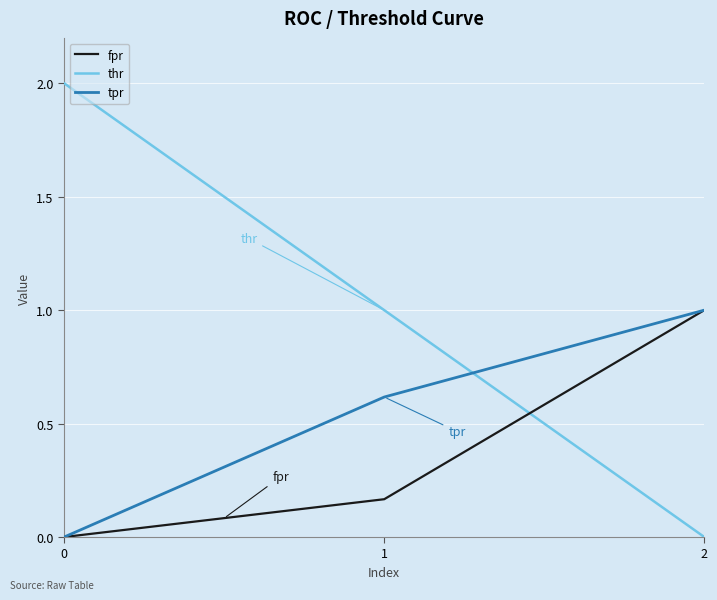

The tpr series shows 0.3 at 2. True or false?

False